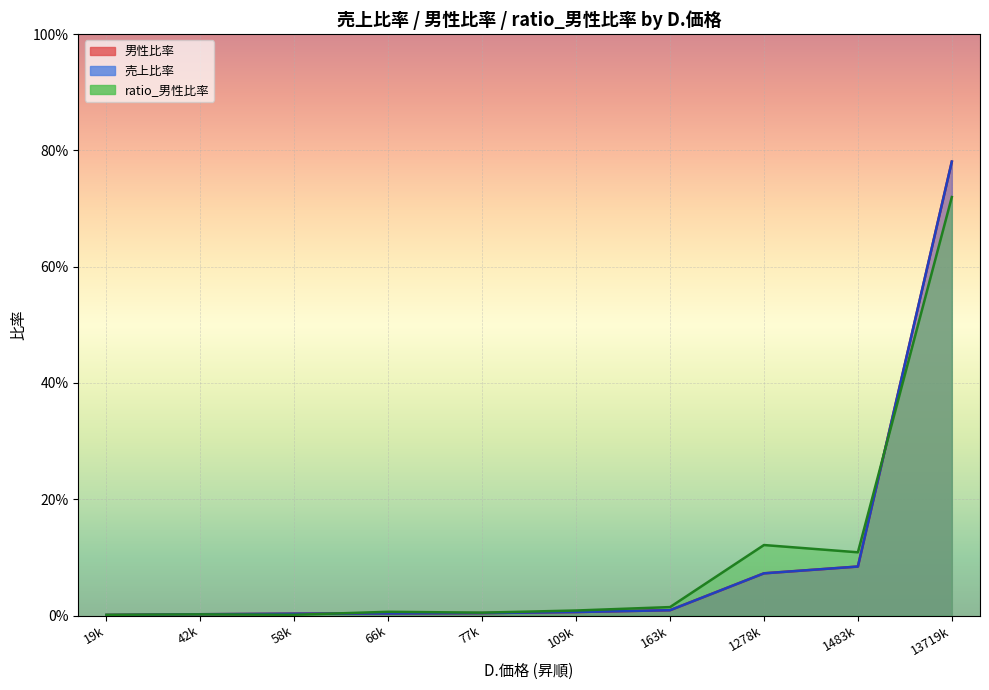

Does the chart display data point markers on the line(s)?

No